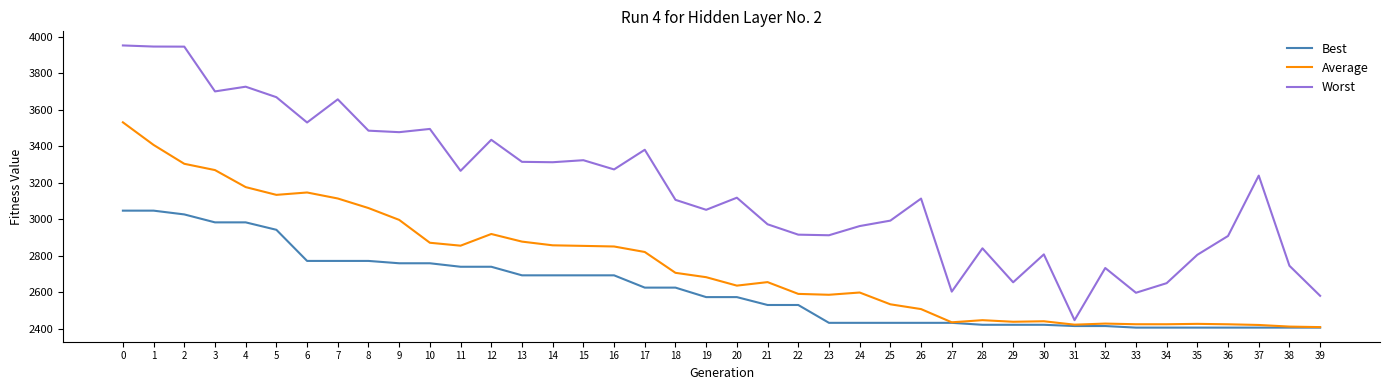

Rank the series at 23 from lowest to highest value.

Best, Average, Worst